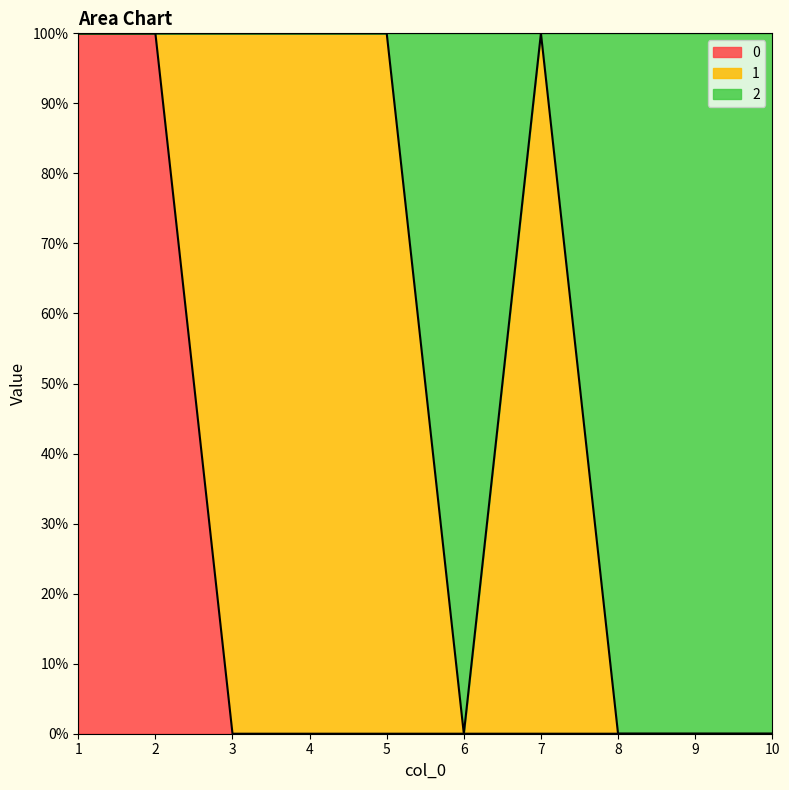

How many 0 values are between 0 and 1?

10